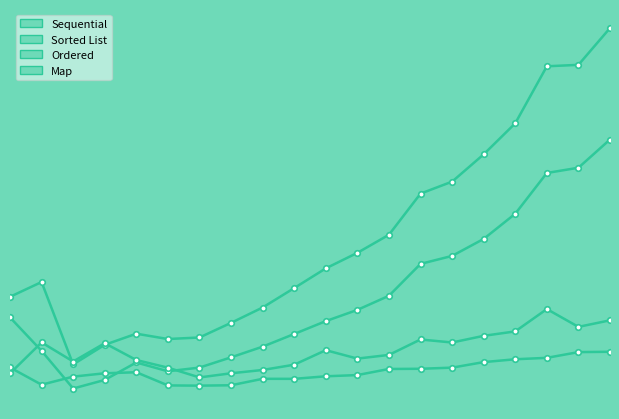

True or false: Sorted List has more than 2 points higher than both neighbors.

False